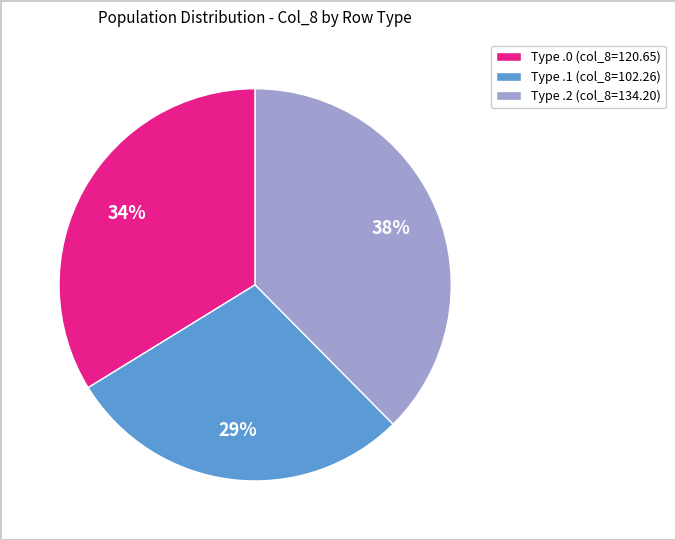

How many slices are in this pie chart?

3